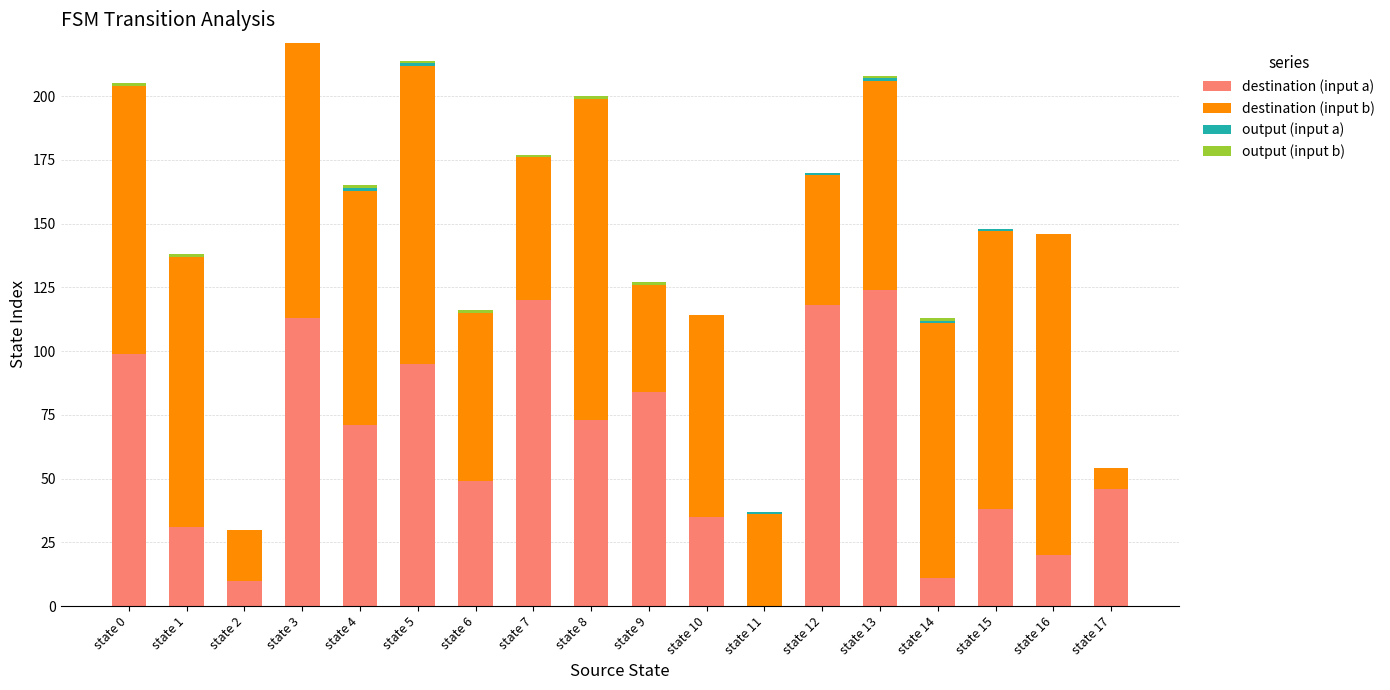

How many series are shown in this chart?

4